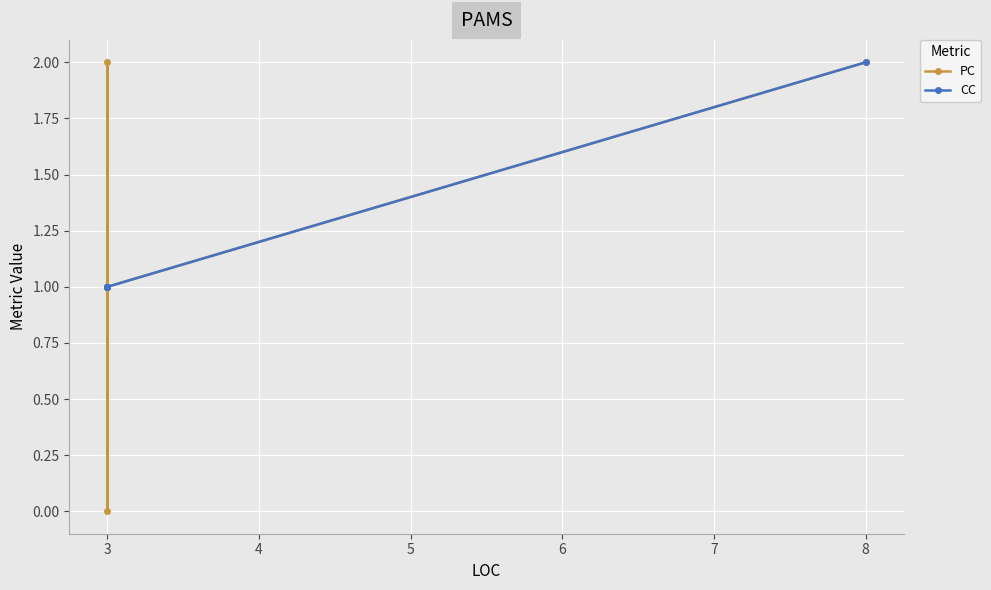

What is the highest value of the CC series?

2